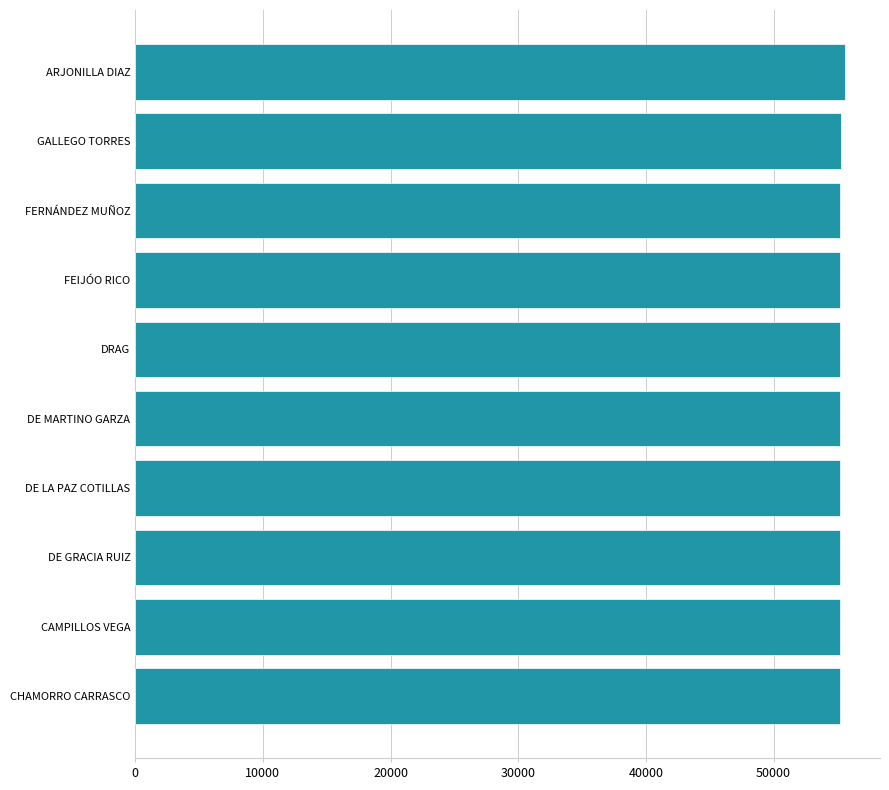

Is it true that the value at DE GRACIA RUIZ is 55199?

True